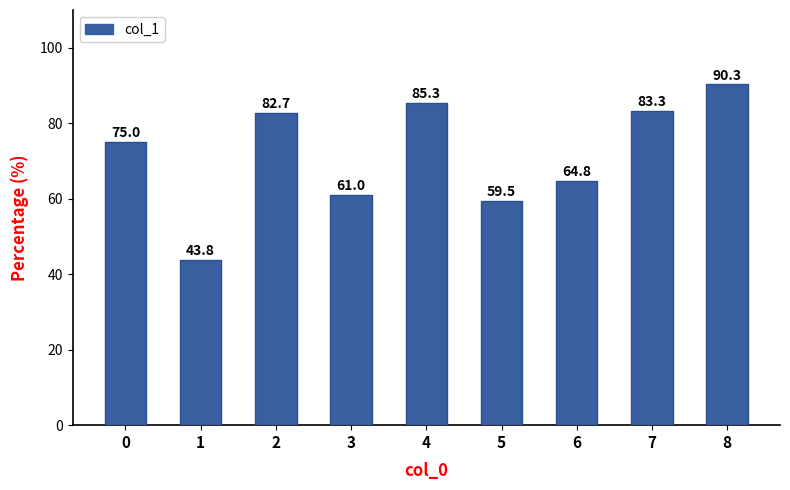

What is the value of the 9th bar from the left?

90.3